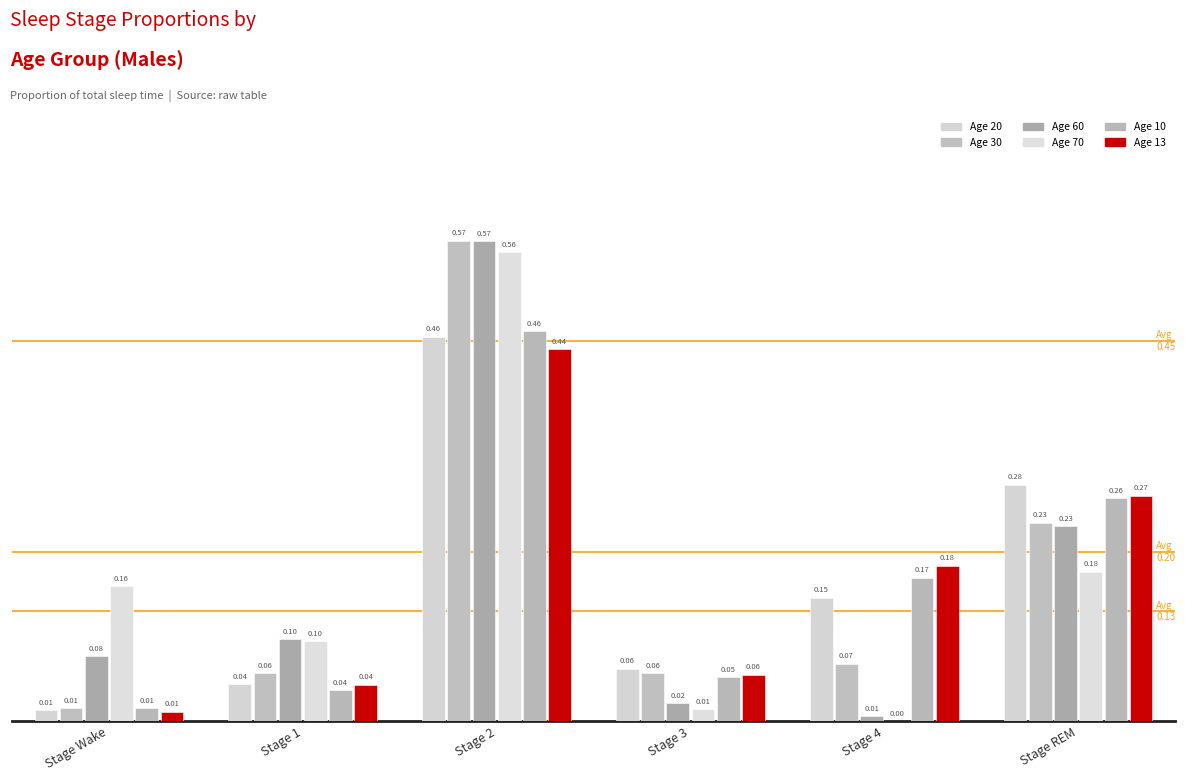

How many groups of bars are there?

6